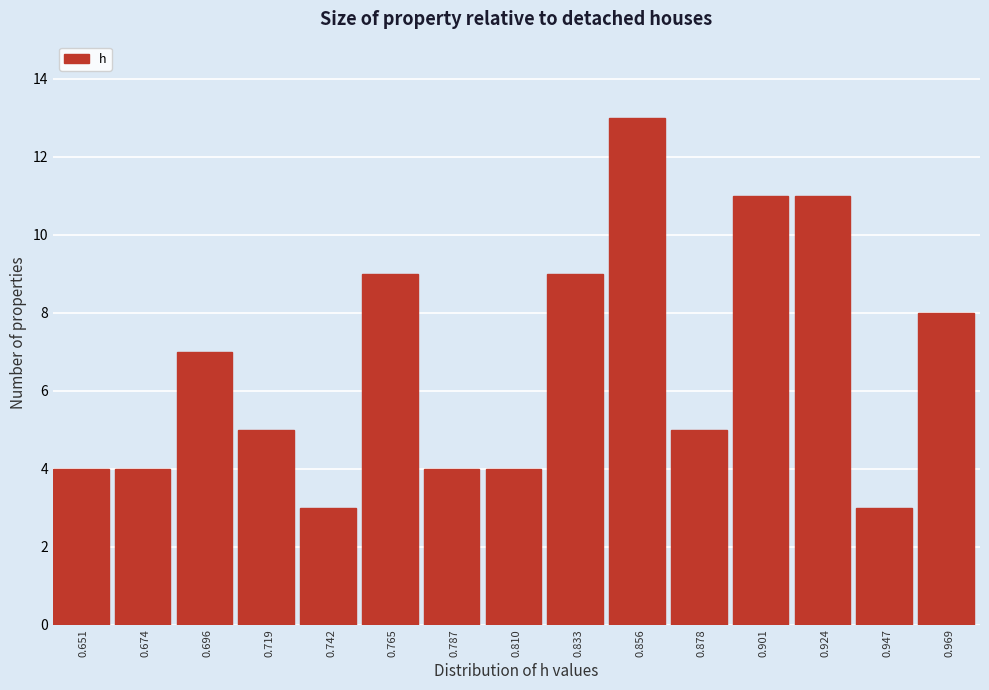

Reading left to right, list all the values displayed in this chart.

0.651=4	0.674=4	0.696=7	0.719=5	0.742=3	0.765=9	0.787=4	0.810=4	0.833=9	0.856=13	0.878=5	0.901=11	0.924=11	0.947=3	0.969=8